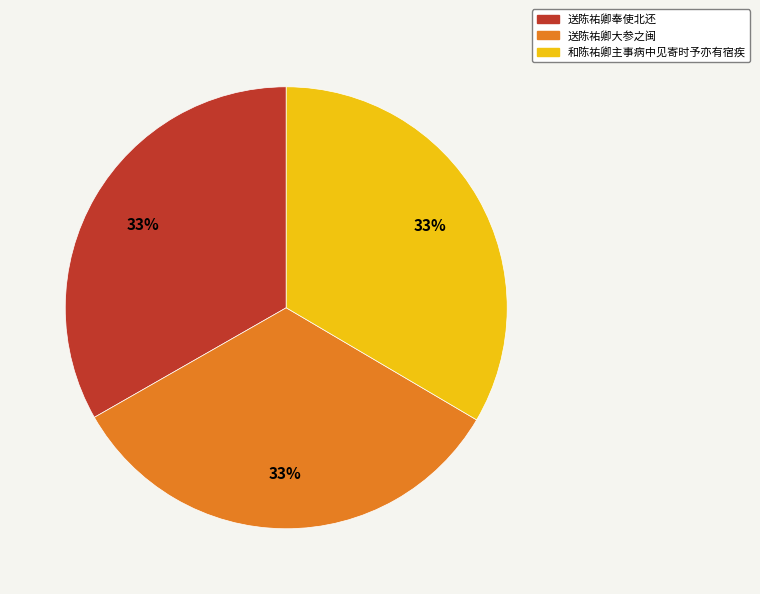

What percentage is the 送陈祐卿奉使北还 slice, to the nearest percent?

33%